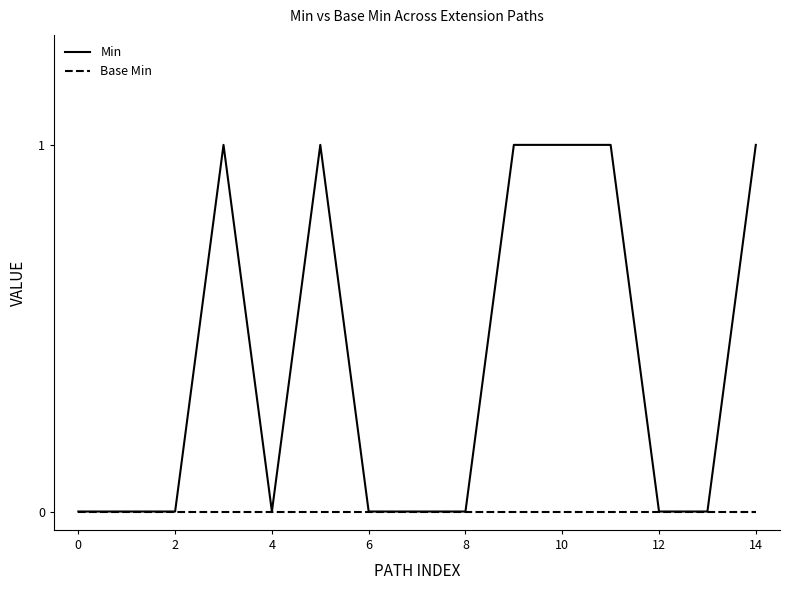

What is the sum of all Min values?

6